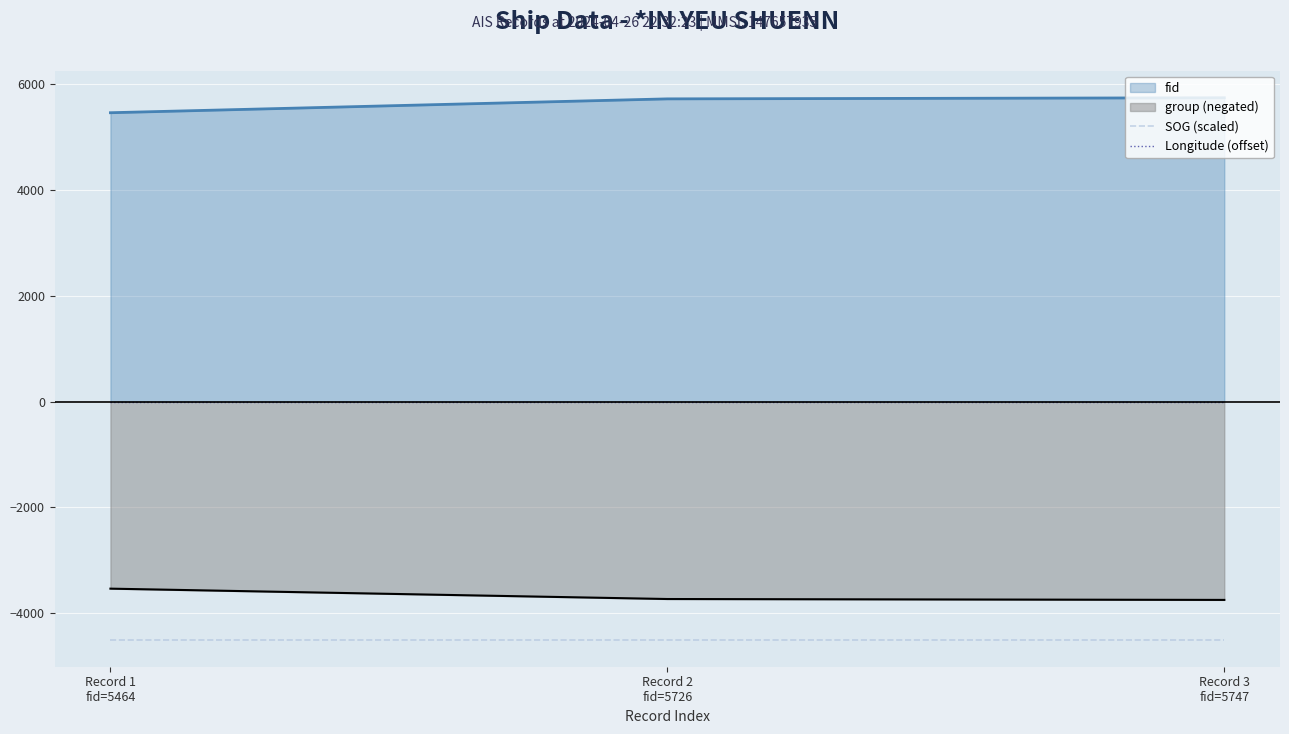

Which has a higher value, Record 2
fid=5726 or Record 1
fid=5464?

Record 2
fid=5726